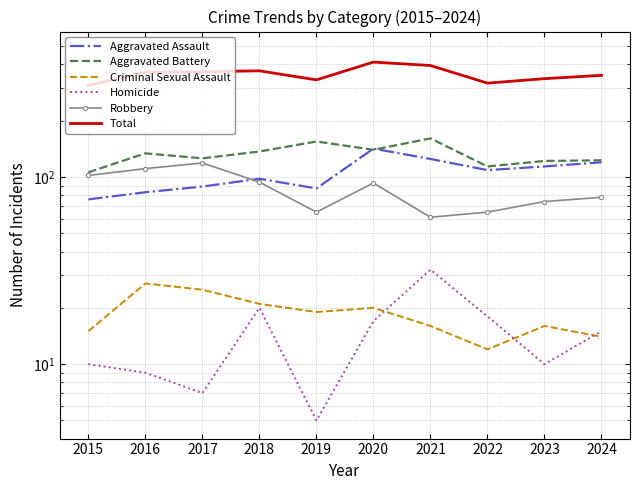

The value of Criminal Sexual Assault at 2023 is 8. True or false?

False